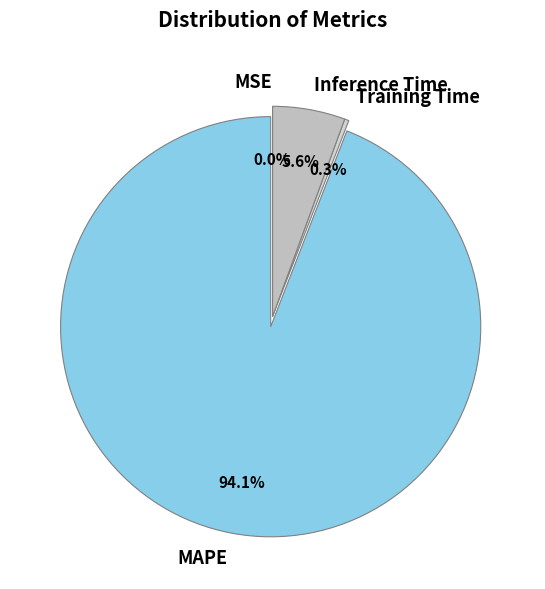

Between MAPE and Training Time, which is larger?

MAPE